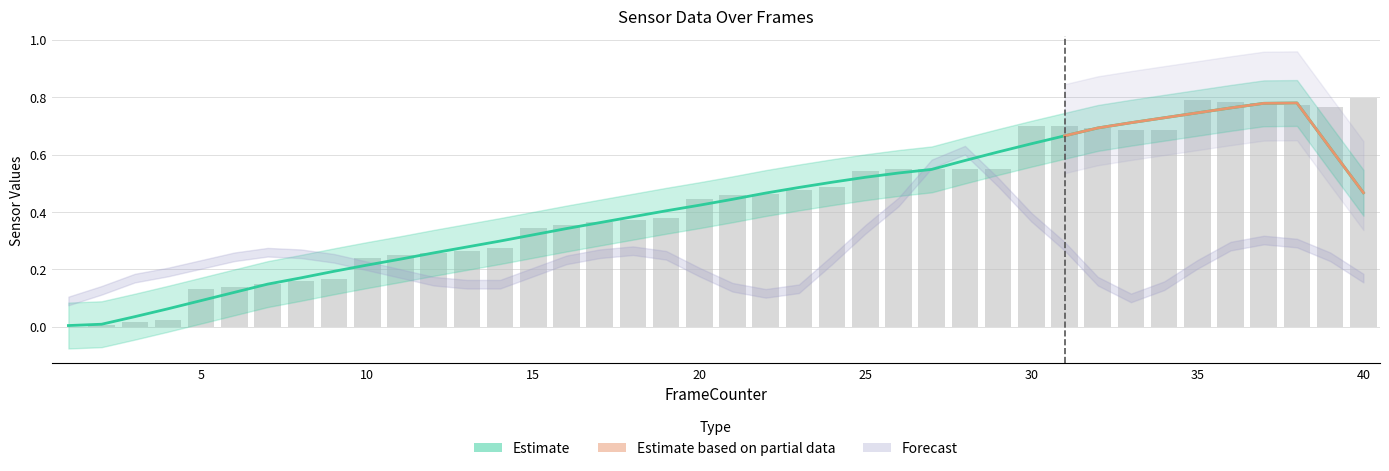

Where is the data nearest to the value 0?

1